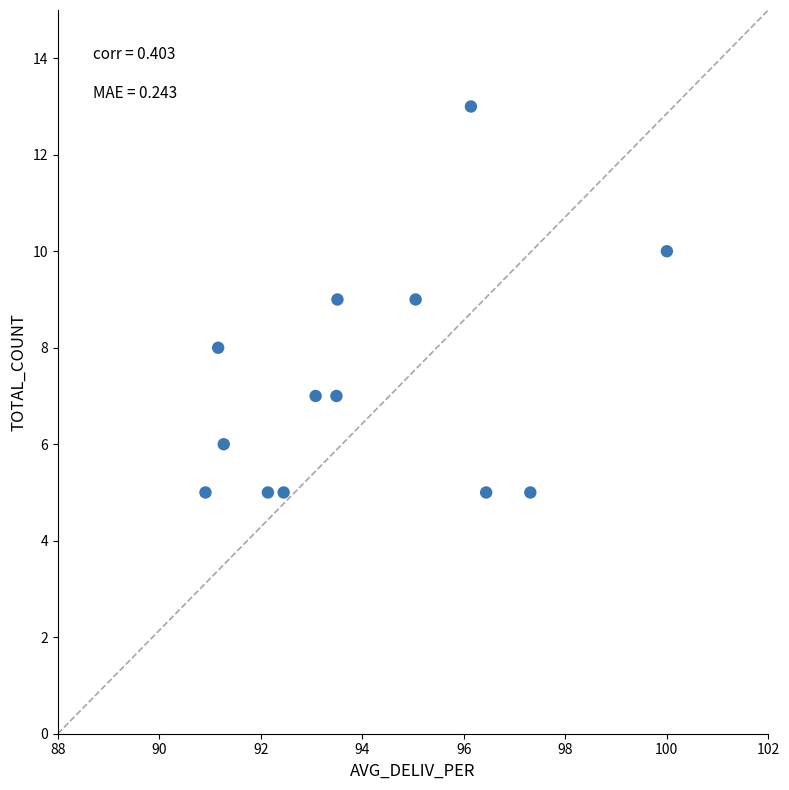

What is the range of Y values (max minus min)?

8